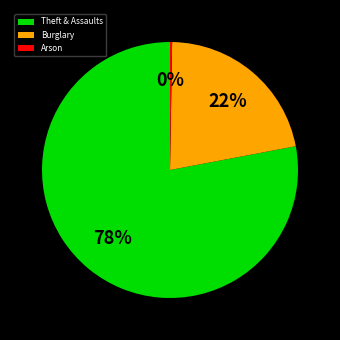

Which category has the biggest portion of the pie?

Theft & Assaults